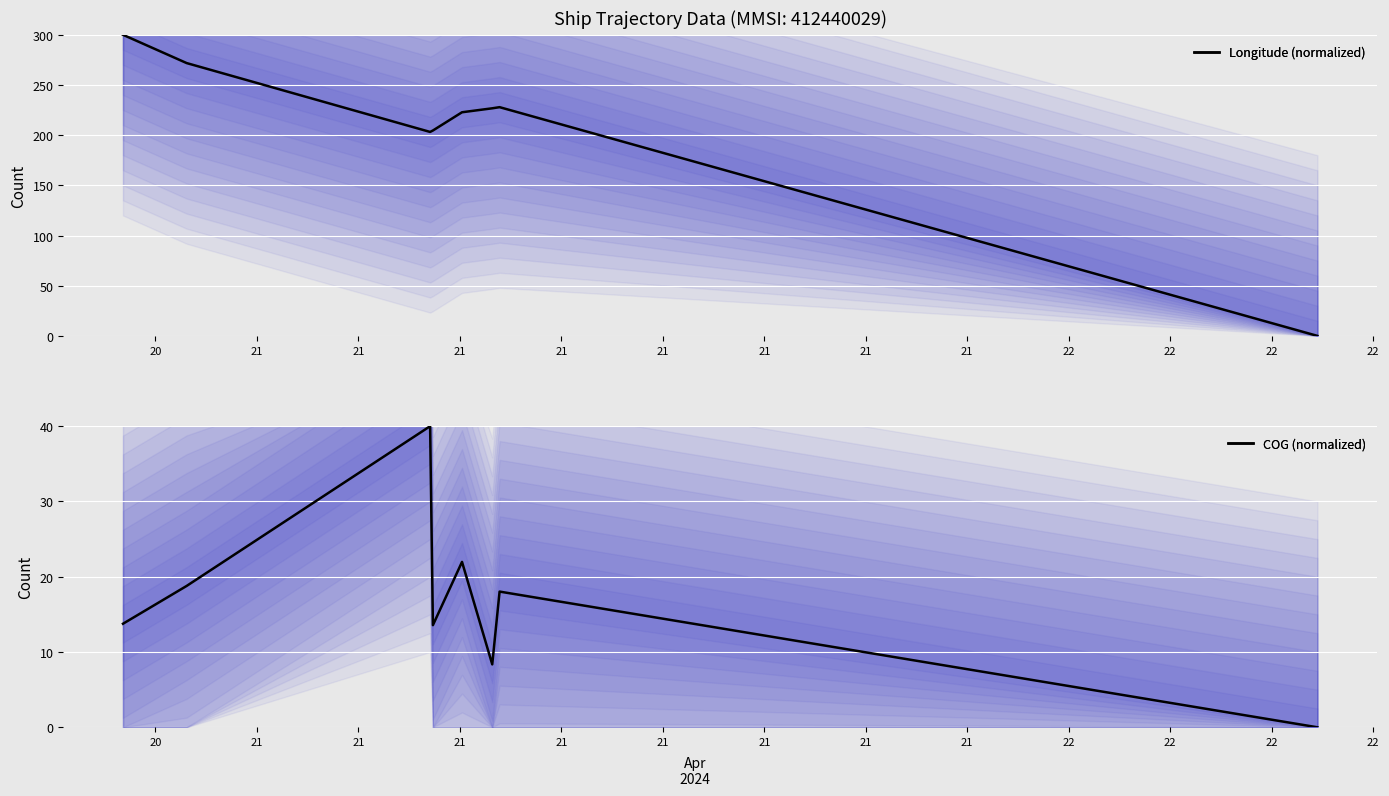

What is the difference between the maximum and minimum values in the COG (normalized) series?

40.0